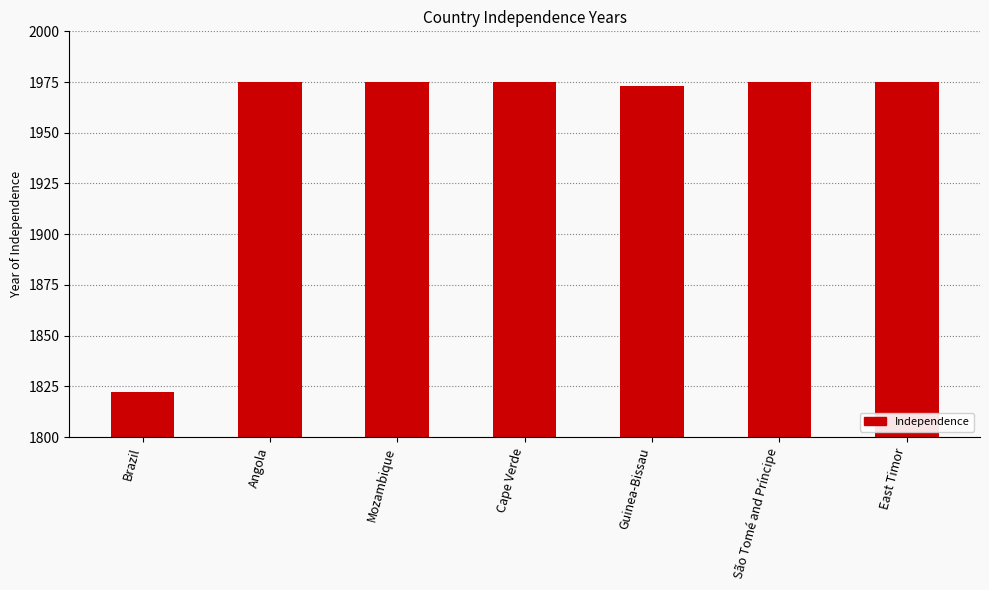

Are the bars grouped side by side (vs. stacked)?

No